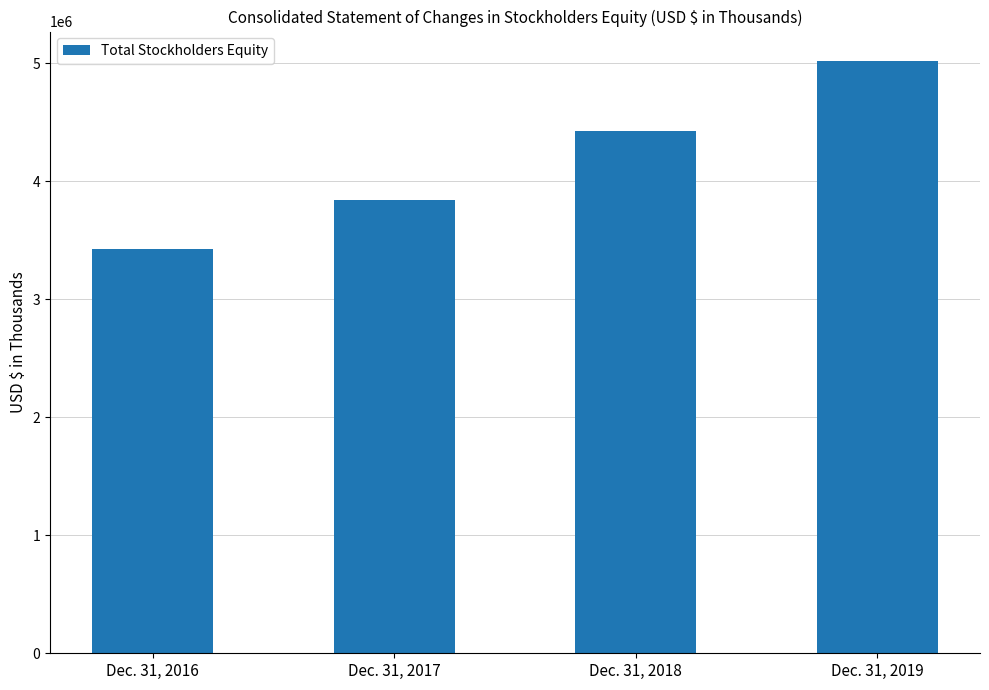

At which label is the value closest to 4222679?

Dec. 31, 2018